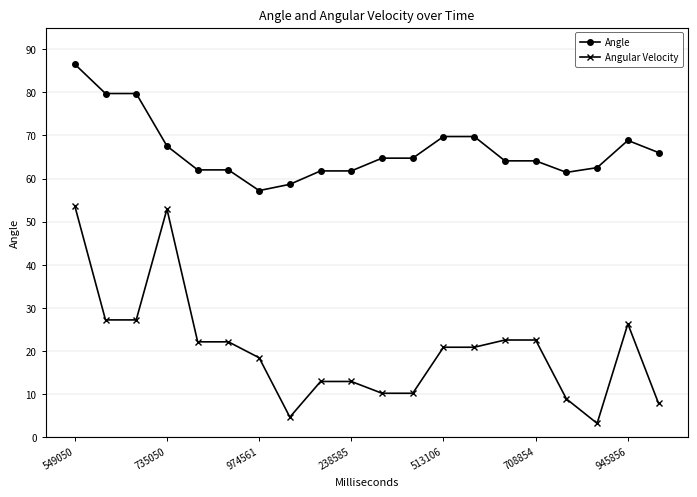

Rank the series by their average value, from highest to lowest.

Angle, Angular Velocity